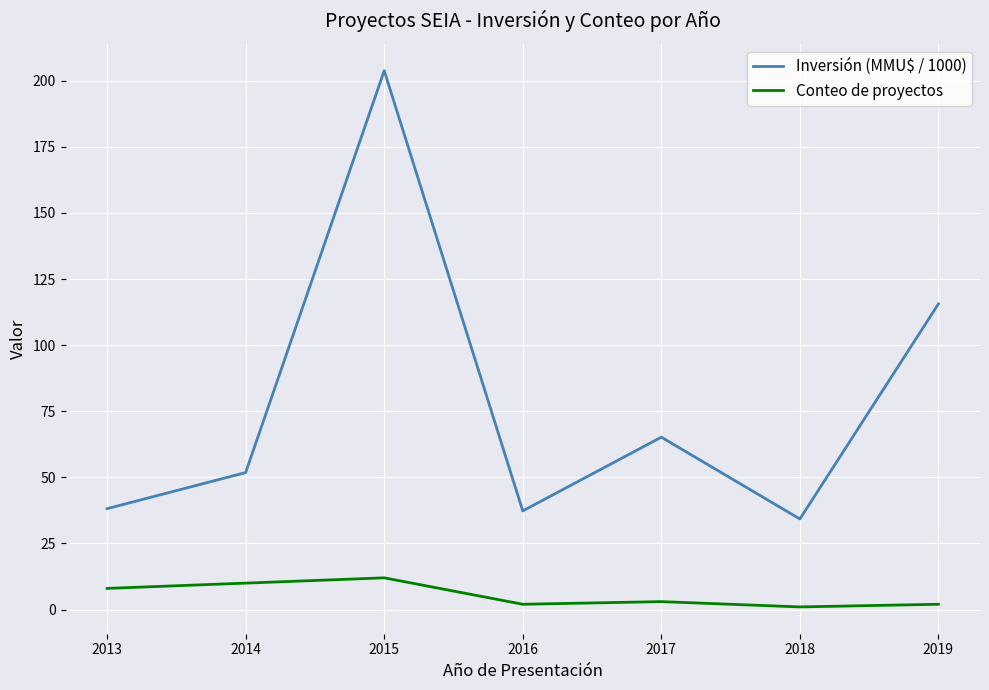

At which category is the sum across all series the highest?

2015